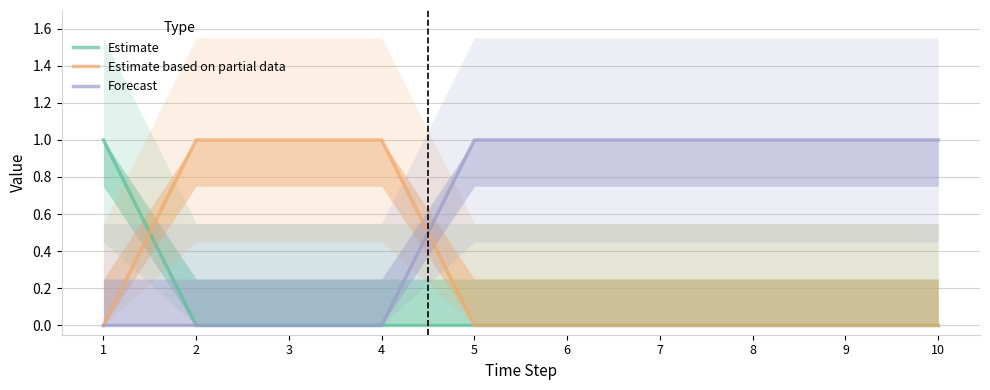

What is the total value across all series at 10?

1